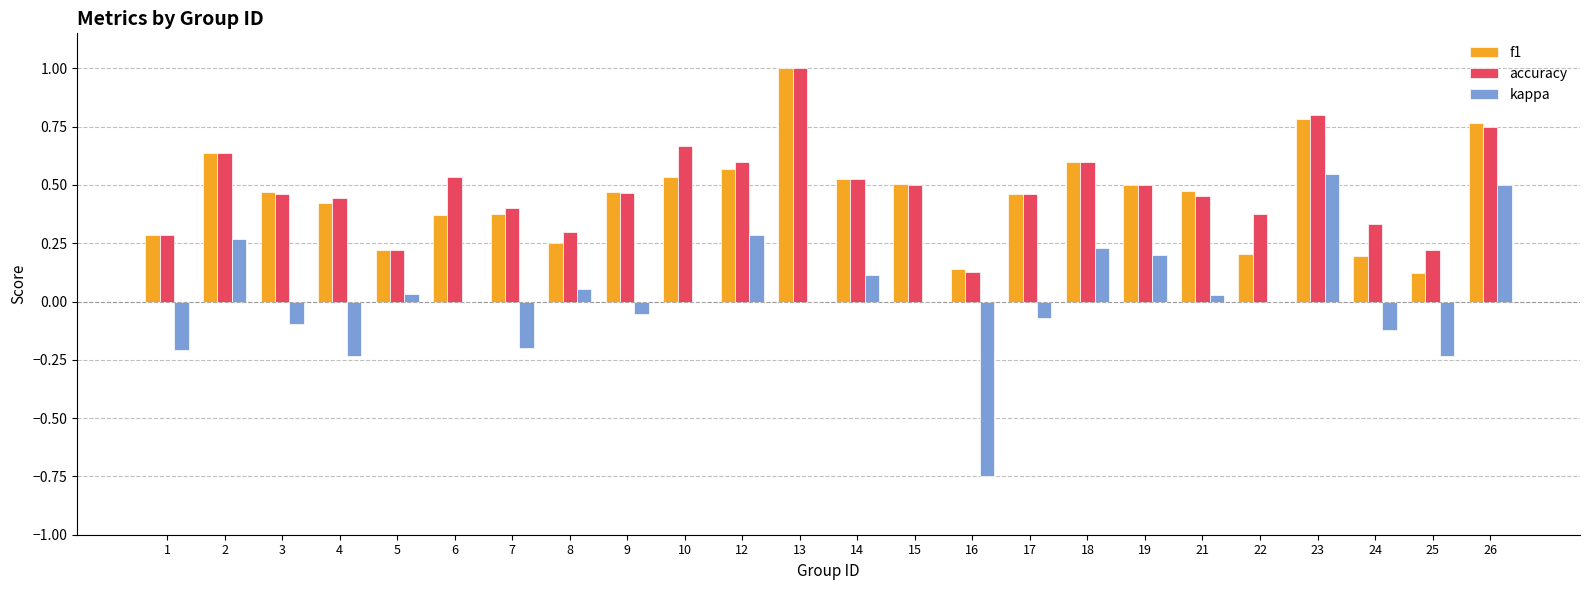

Is the value of kappa at 6 greater than the value of accuracy at 5?

No